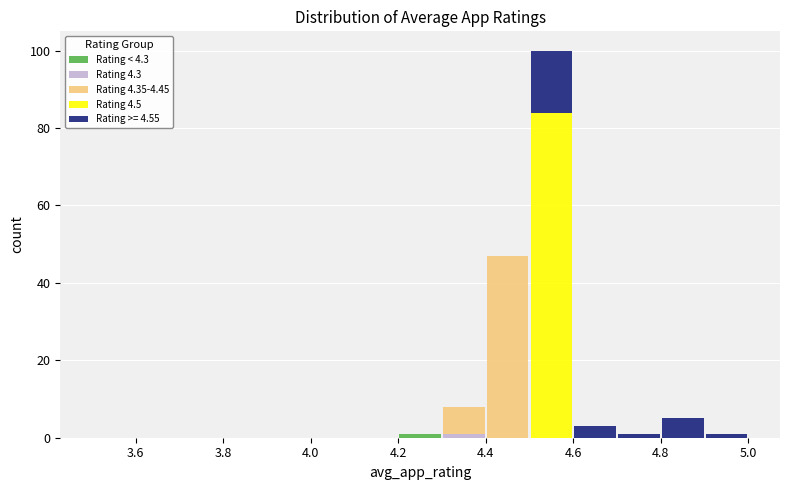

Reading left to right, list every stacked bar in this chart as the range it spans on the x-axis followed by its total height. The values are not printed on the chart, so give them approximately, as read against the axis.

3.5 to 3.6: 0
3.6 to 3.7: 0
3.7 to 3.8: 0
3.8 to 3.9: 0
3.9 to 4.0: 0
4.0 to 4.1: 0
4.1 to 4.2: 0
4.2 to 4.3: under 2
4.3 to 4.4: 8
4.4 to 4.5: 48
4.5 to 4.6: 100
4.6 to 4.7: 4
4.7 to 4.8: under 2
4.8 to 4.9: 6
4.9 to 5.0: under 2